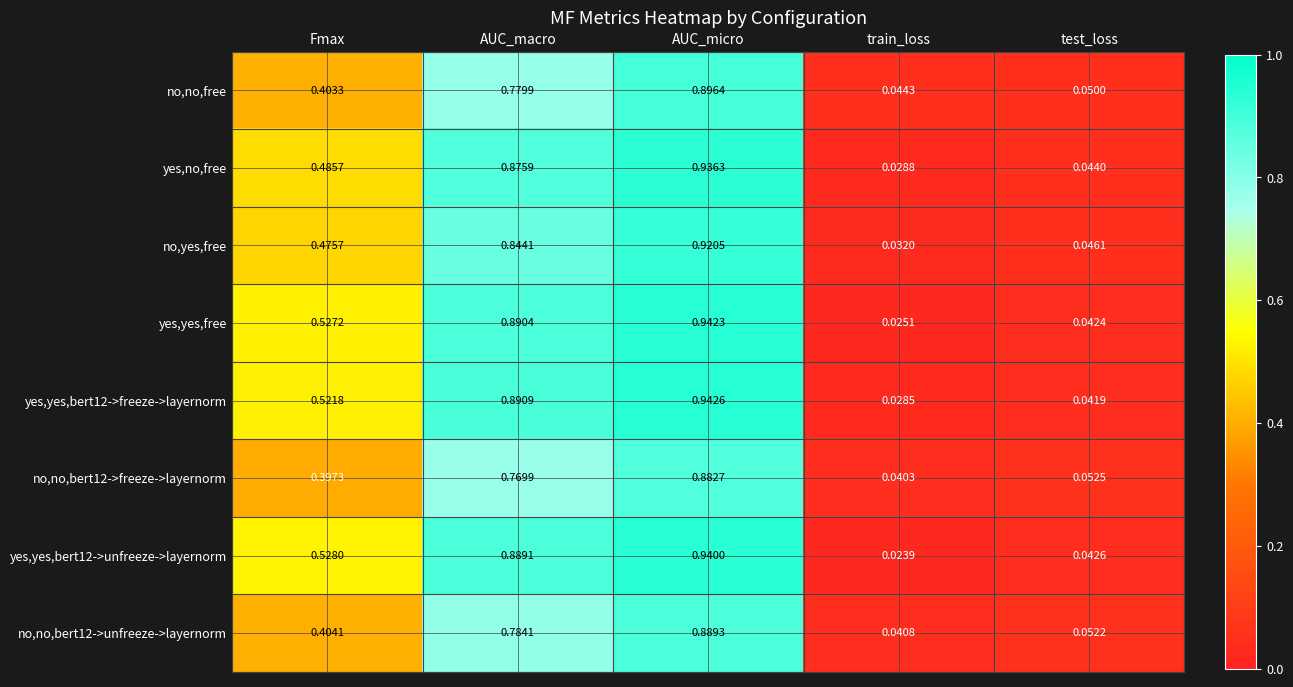

Which category has the highest value in the no,yes,free series?

AUC_micro